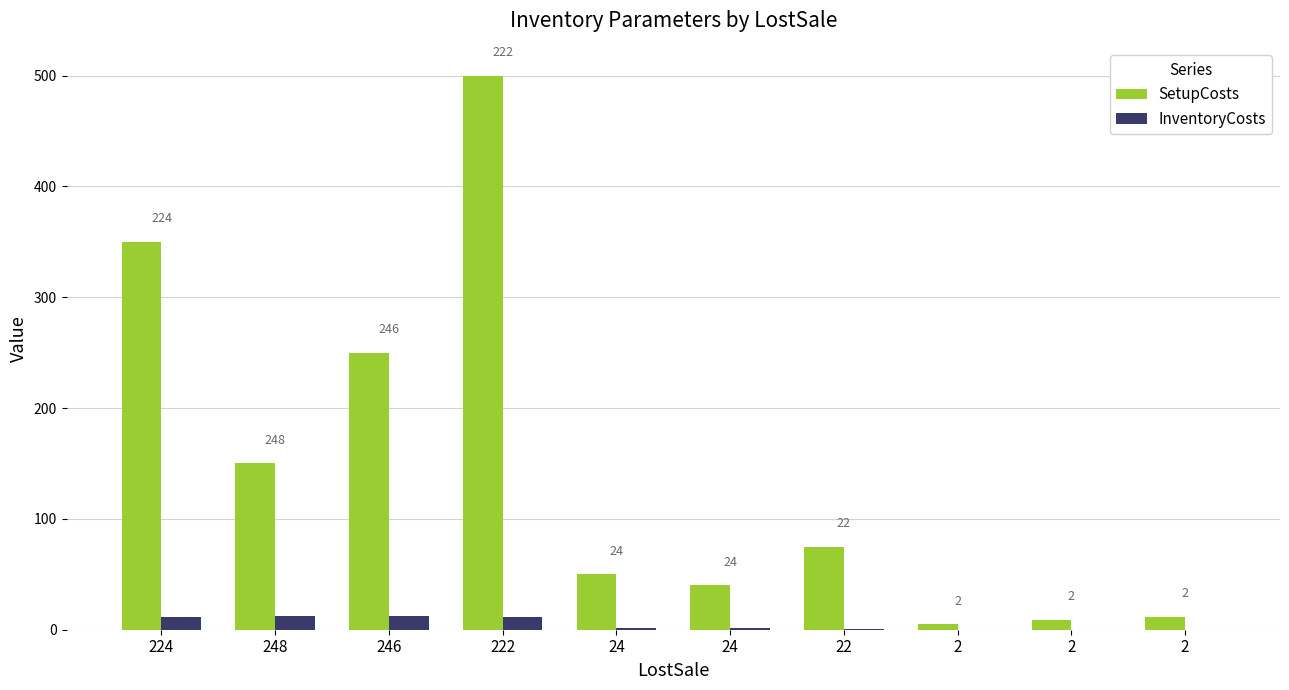

How many groups of bars are there?

10